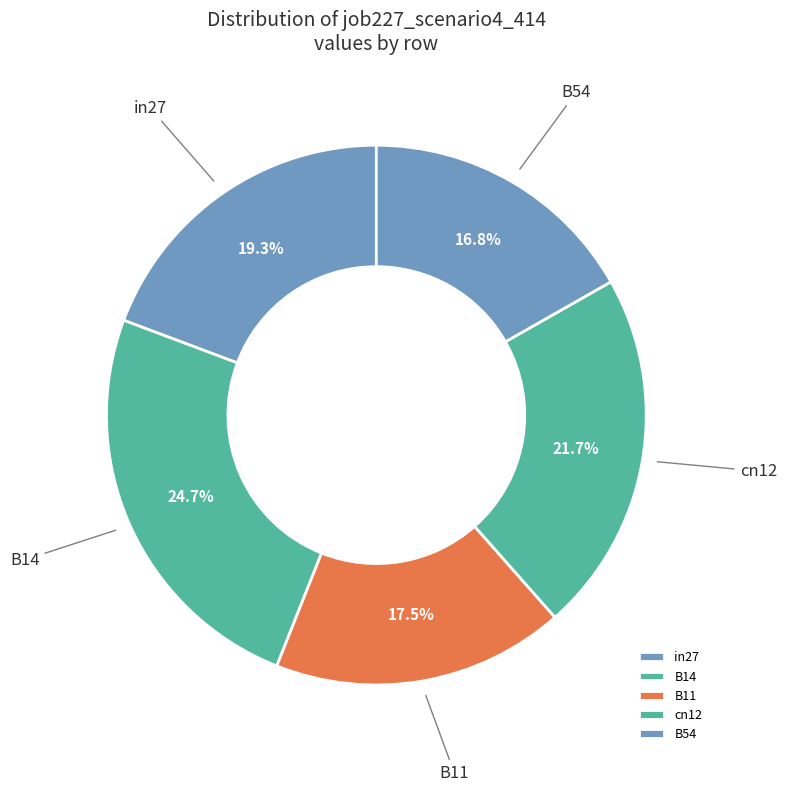

To the nearest percent, what is the combined percentage of cn12 and B54?

38%